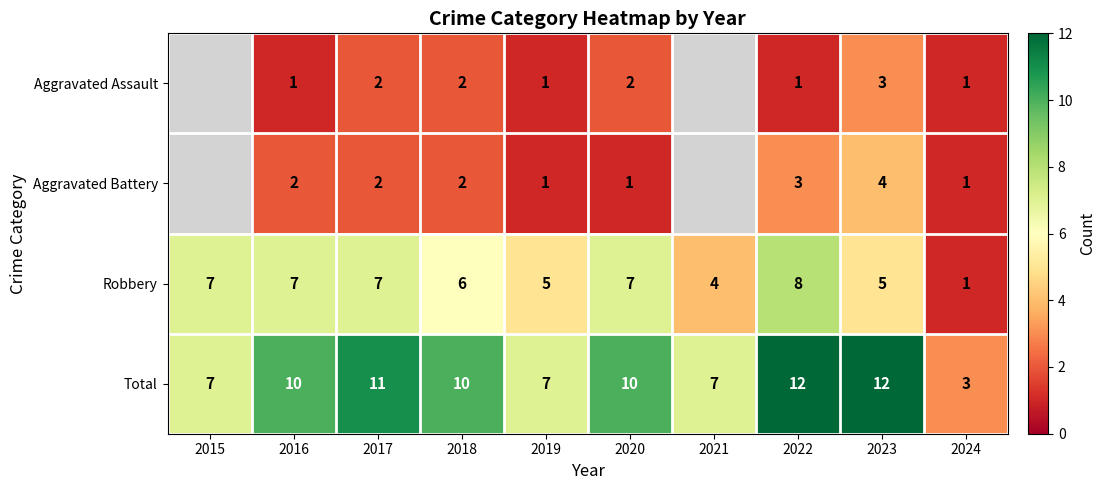

At which category is the sum across all series the highest?

2022